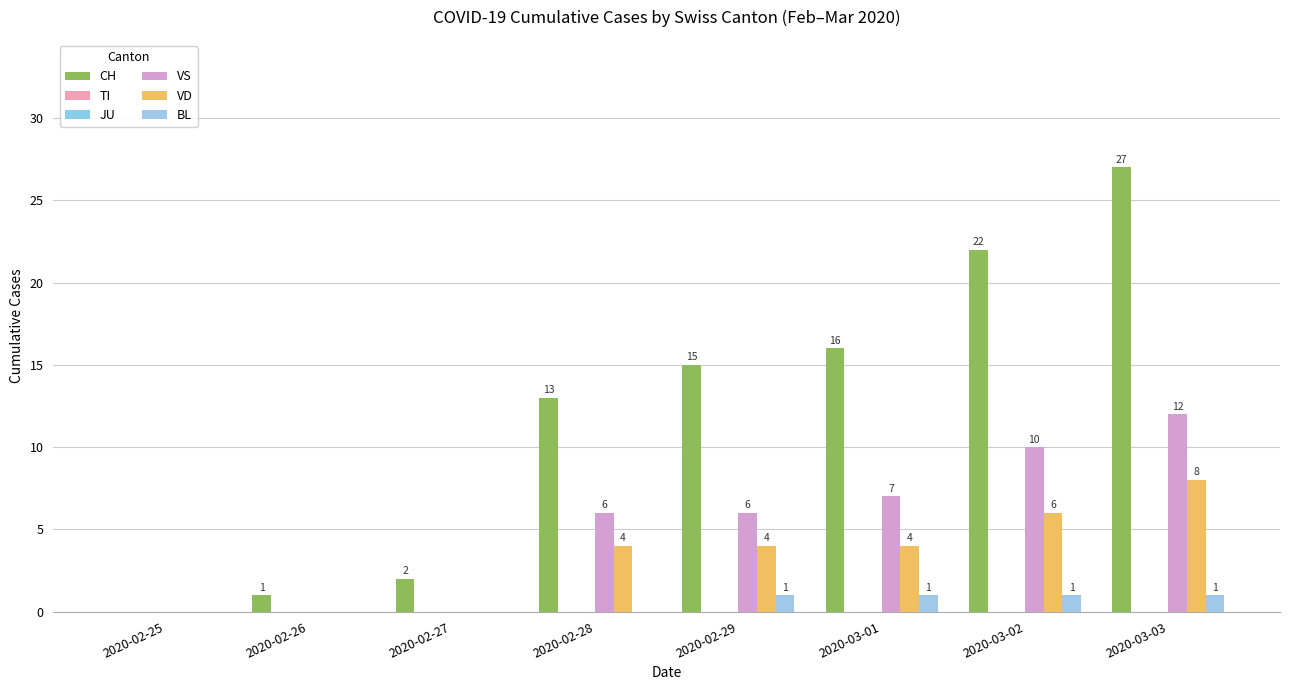

What is the difference between the maximum and minimum values in the VD series?

8